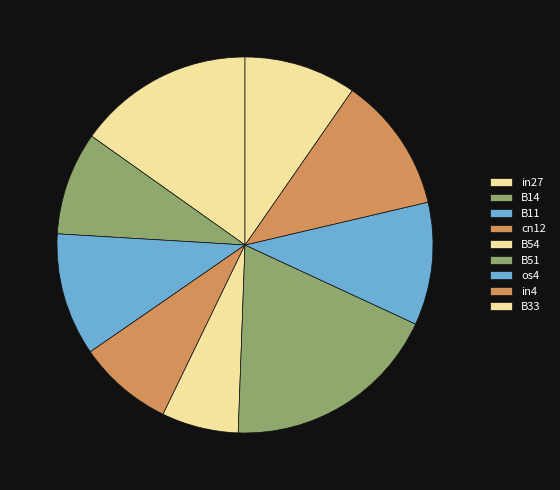

How many segments does this pie chart have?

9